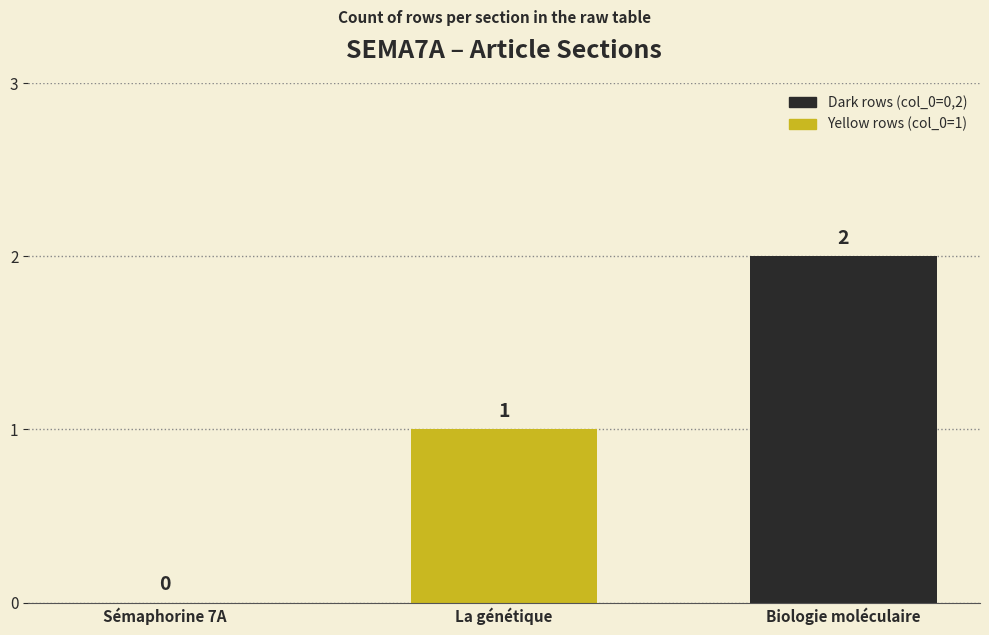

Where is the data nearest to the value 1?

La génétique